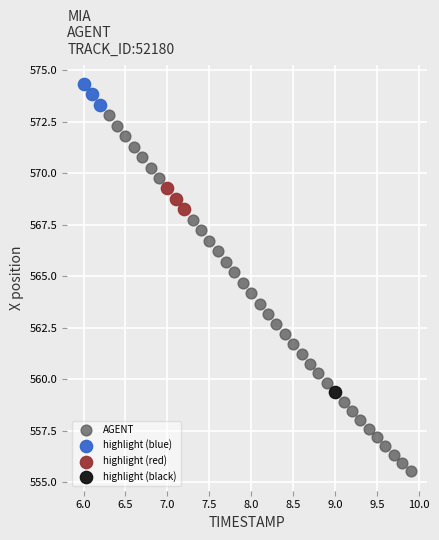

What are all the series names shown in the legend?

AGENT, highlight (blue), highlight (red), highlight (black)